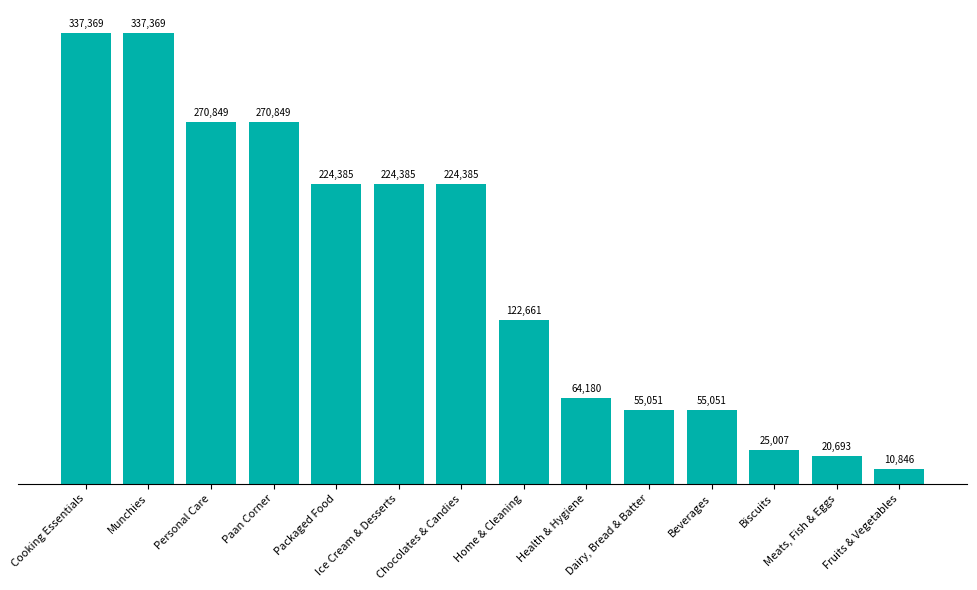

Which has a higher value, Dairy, Bread & Batter or Packaged Food?

Packaged Food